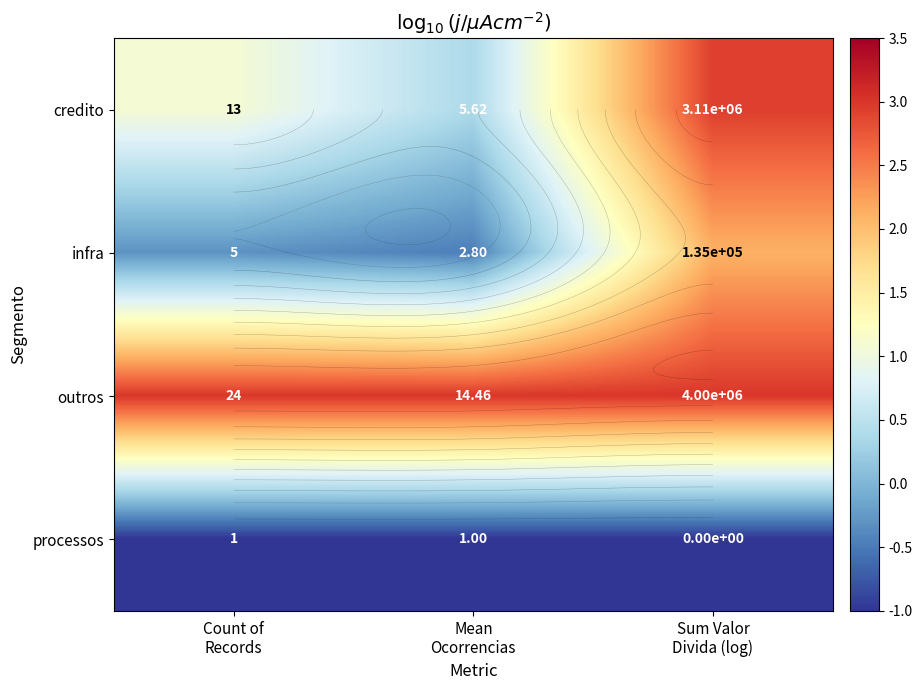

Between Mean Ocorrencias and Sum Valor Divida (log), which series saw the biggest shift?

infra